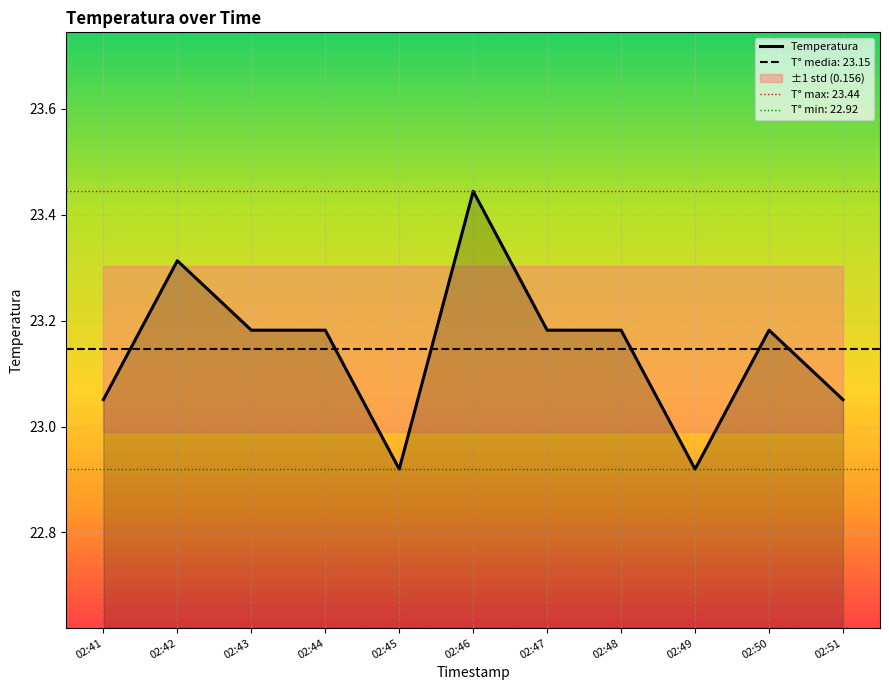

What is the maximum value shown in the chart?

23.4